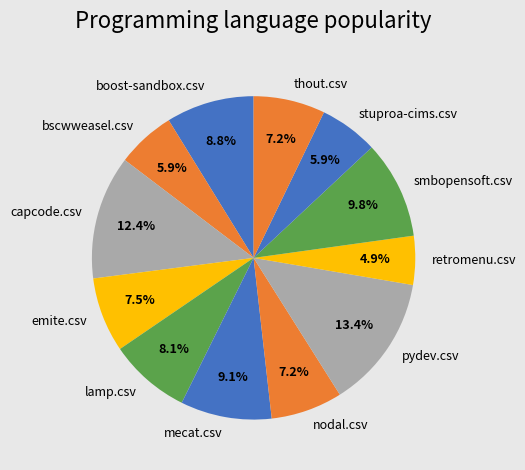

Count the number of slices in the pie.

12